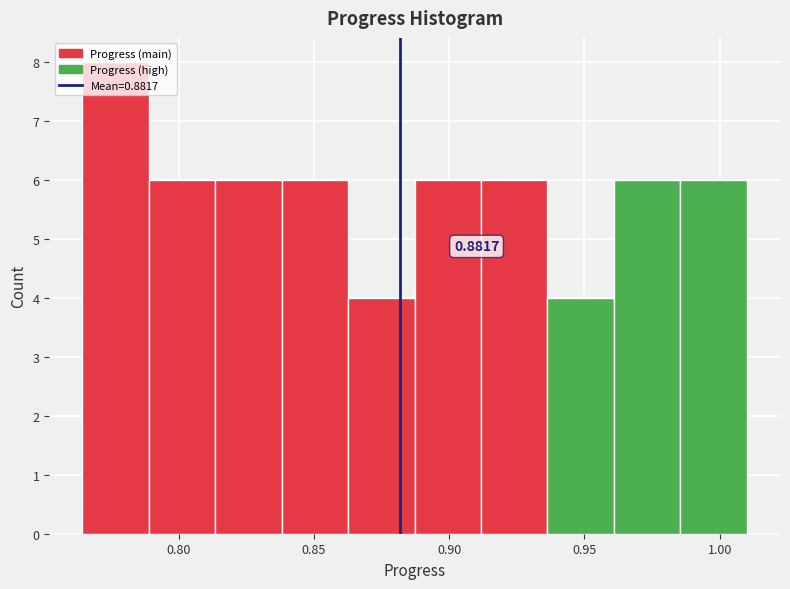

Over which range of the x-axis is the bar tallest?

0.765 to 0.790